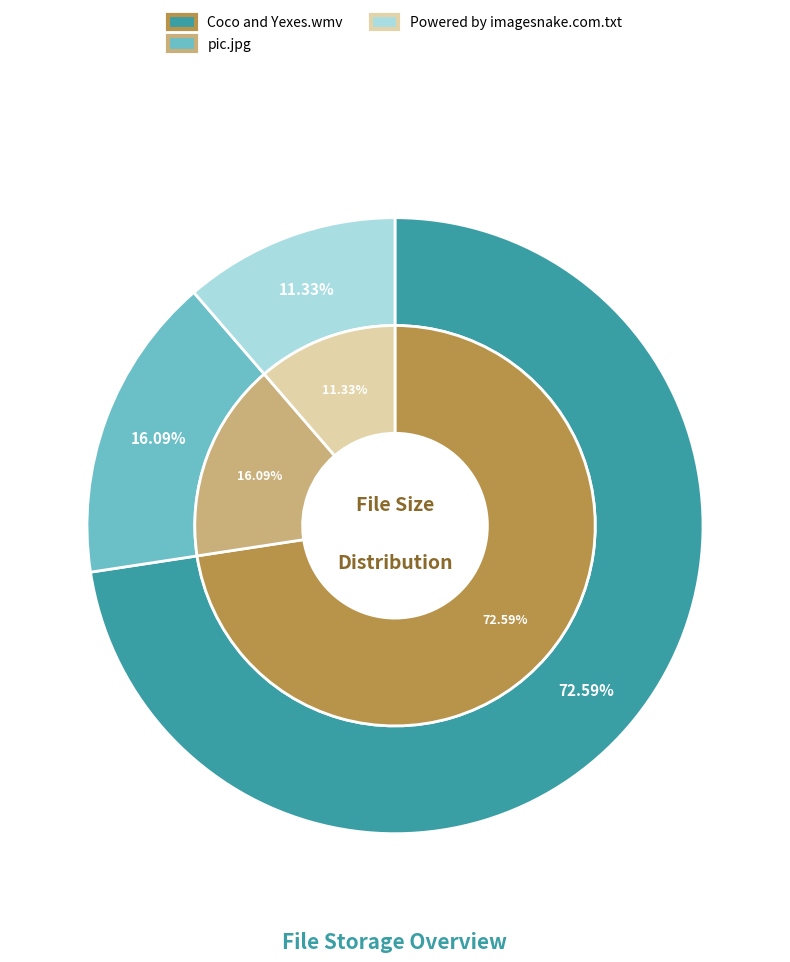

Is Coco and Yexes.wmv the majority of the pie?

Yes